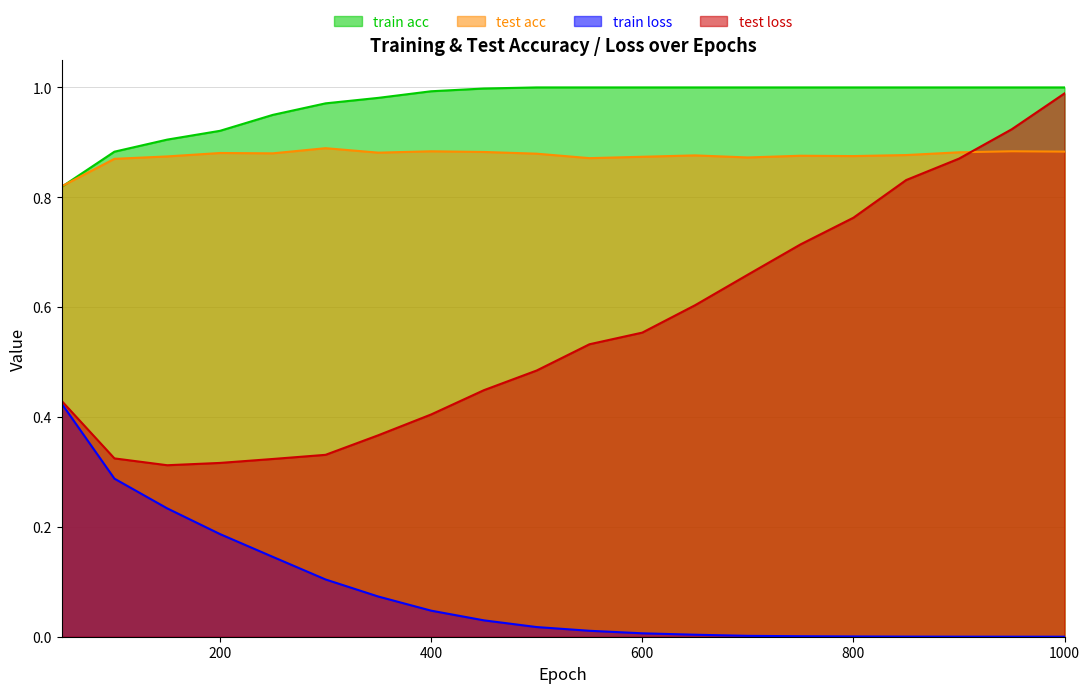

Which series has the largest total across all categories?

train acc